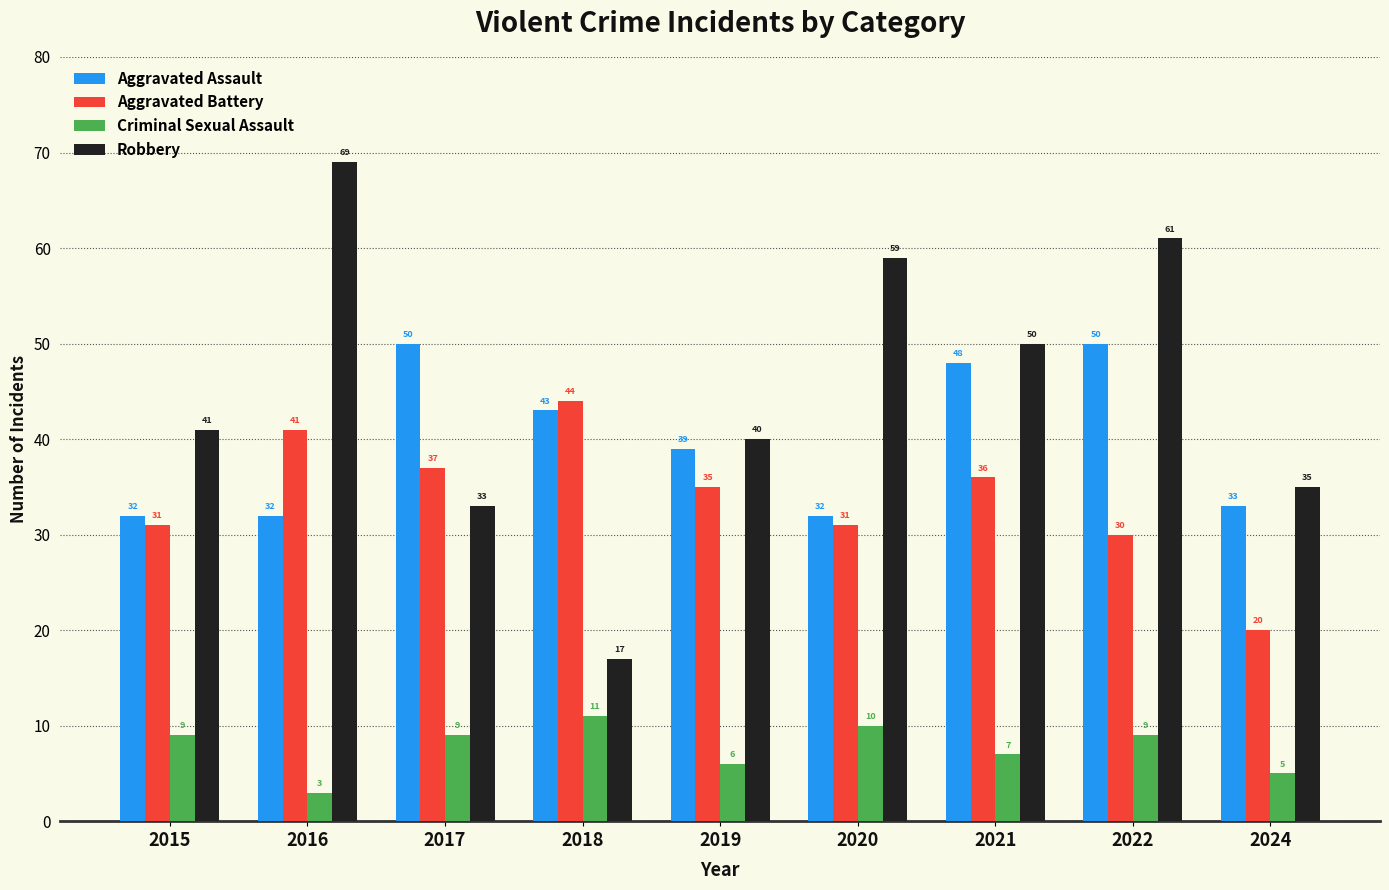

What is the value of the Criminal Sexual Assault bar at the 5th from the left?

6